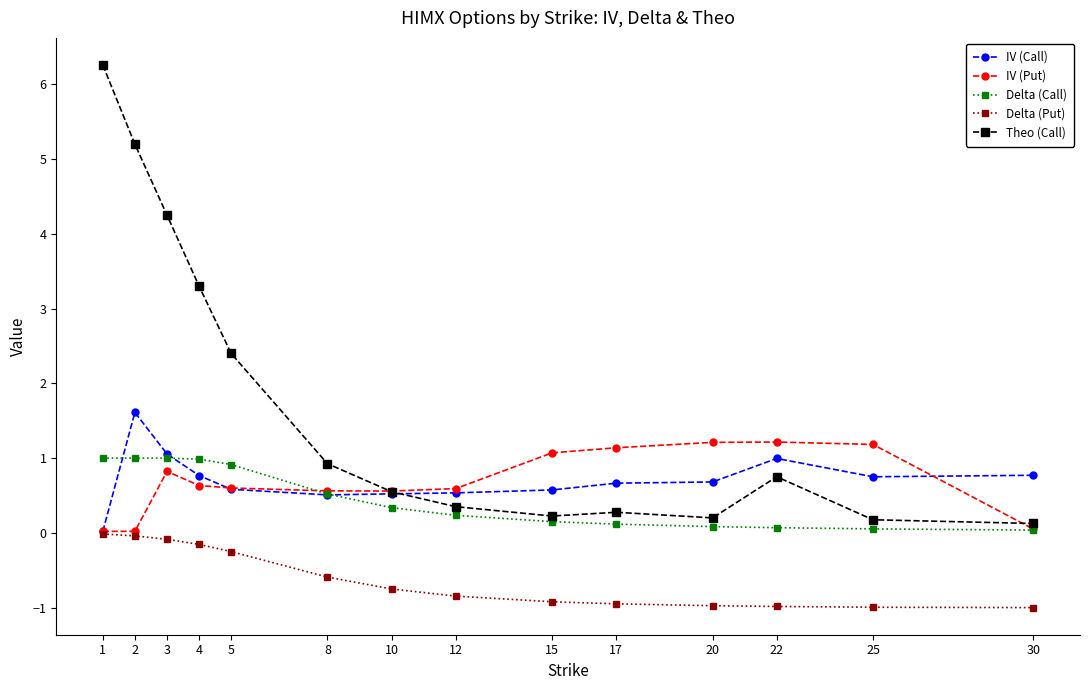

Is it true that Delta (Call) equals 0.1 at 17?

True